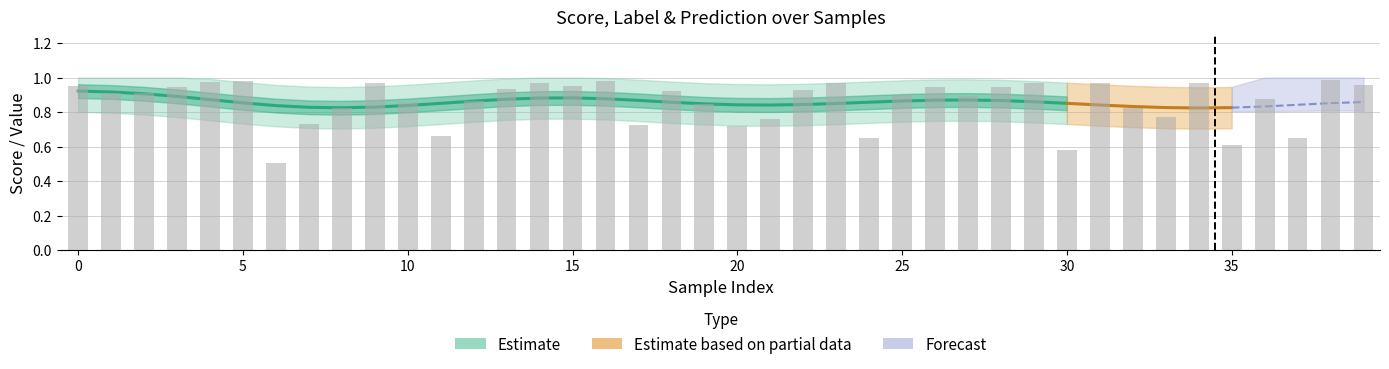

What is the spread (max minus min) of values at 39?

1.0